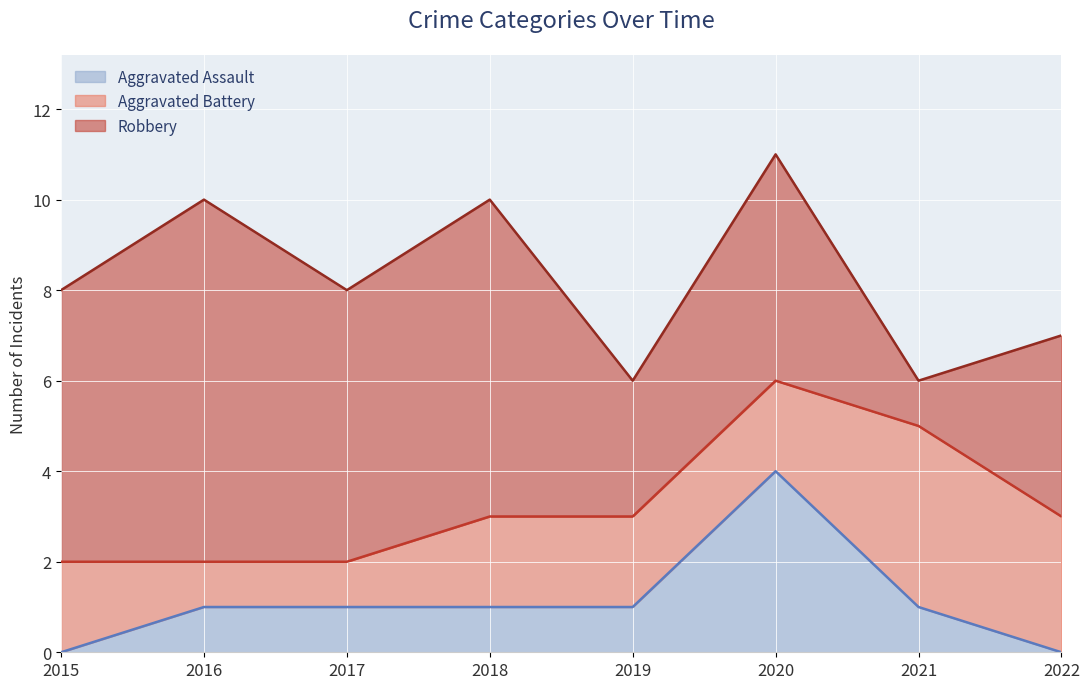

At which category is the sum across all series the highest?

2020